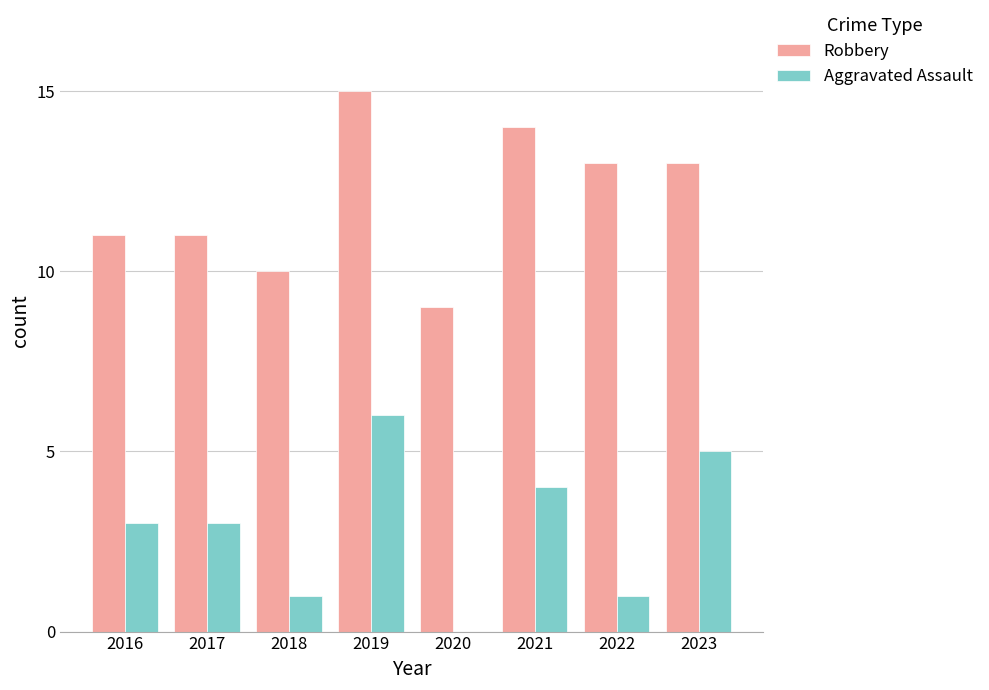

What is the highest value of the Aggravated Assault series?

6